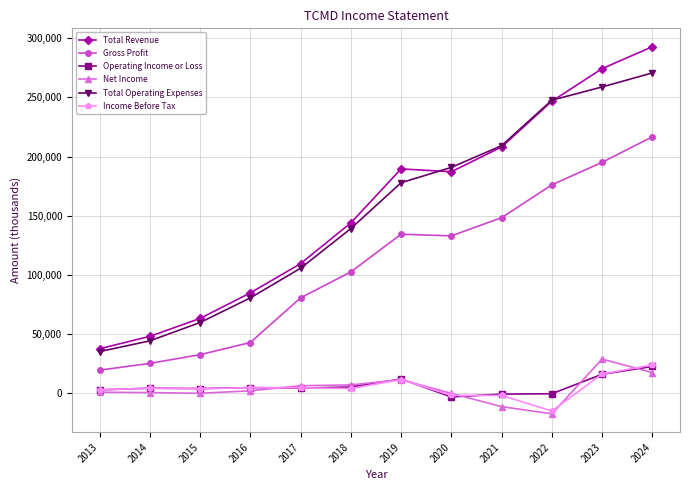

What is the value of the Income Before Tax point at the 7th from the left?

11100